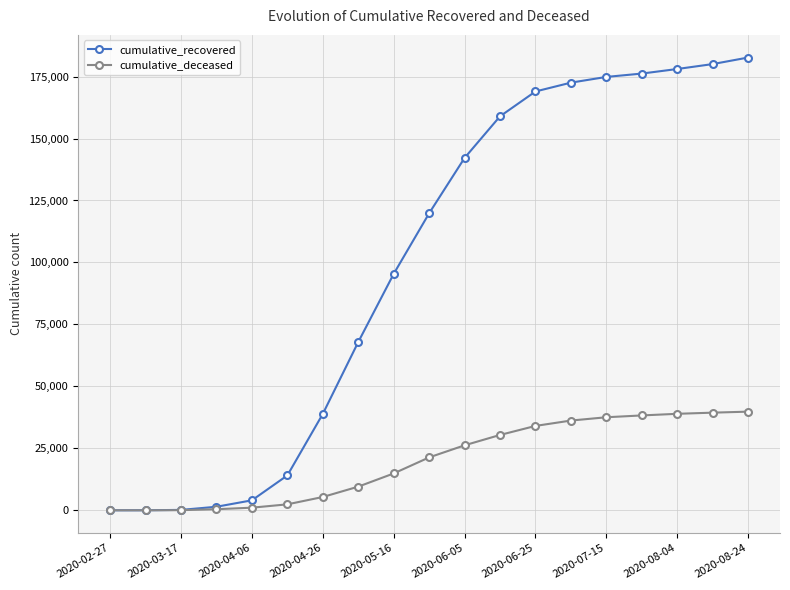

What is the greatest value displayed?

182680